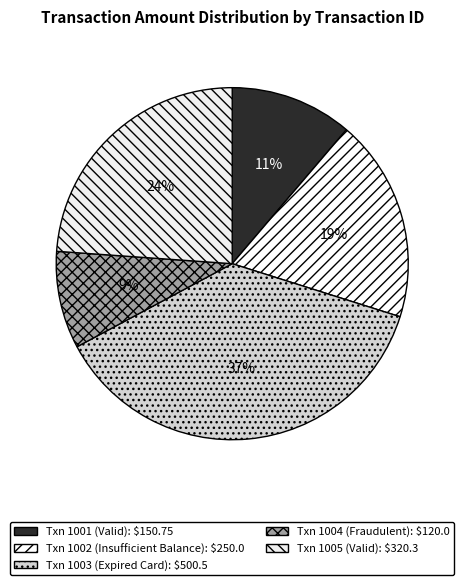

Count the number of slices in the pie.

5